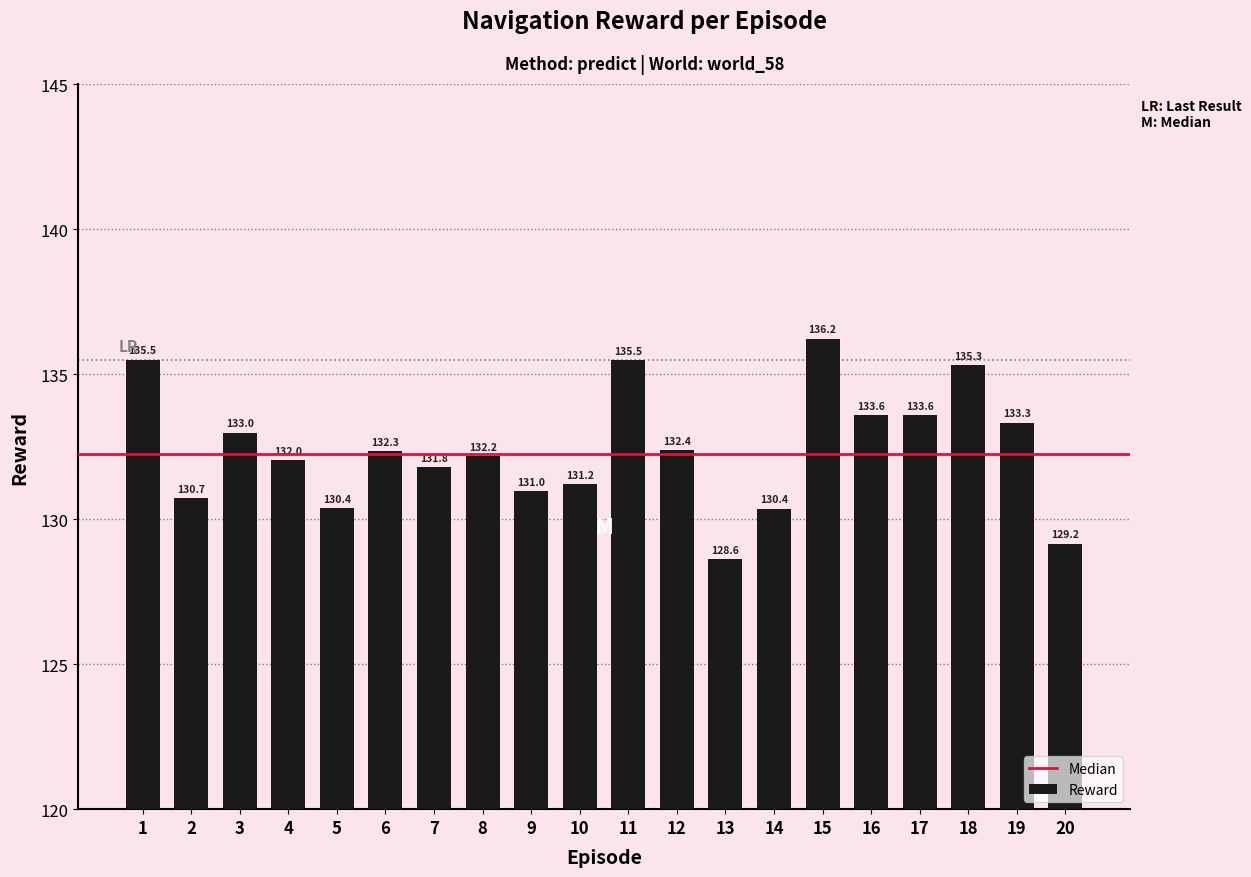

What is the value of the 19th bar from the left?

133.3